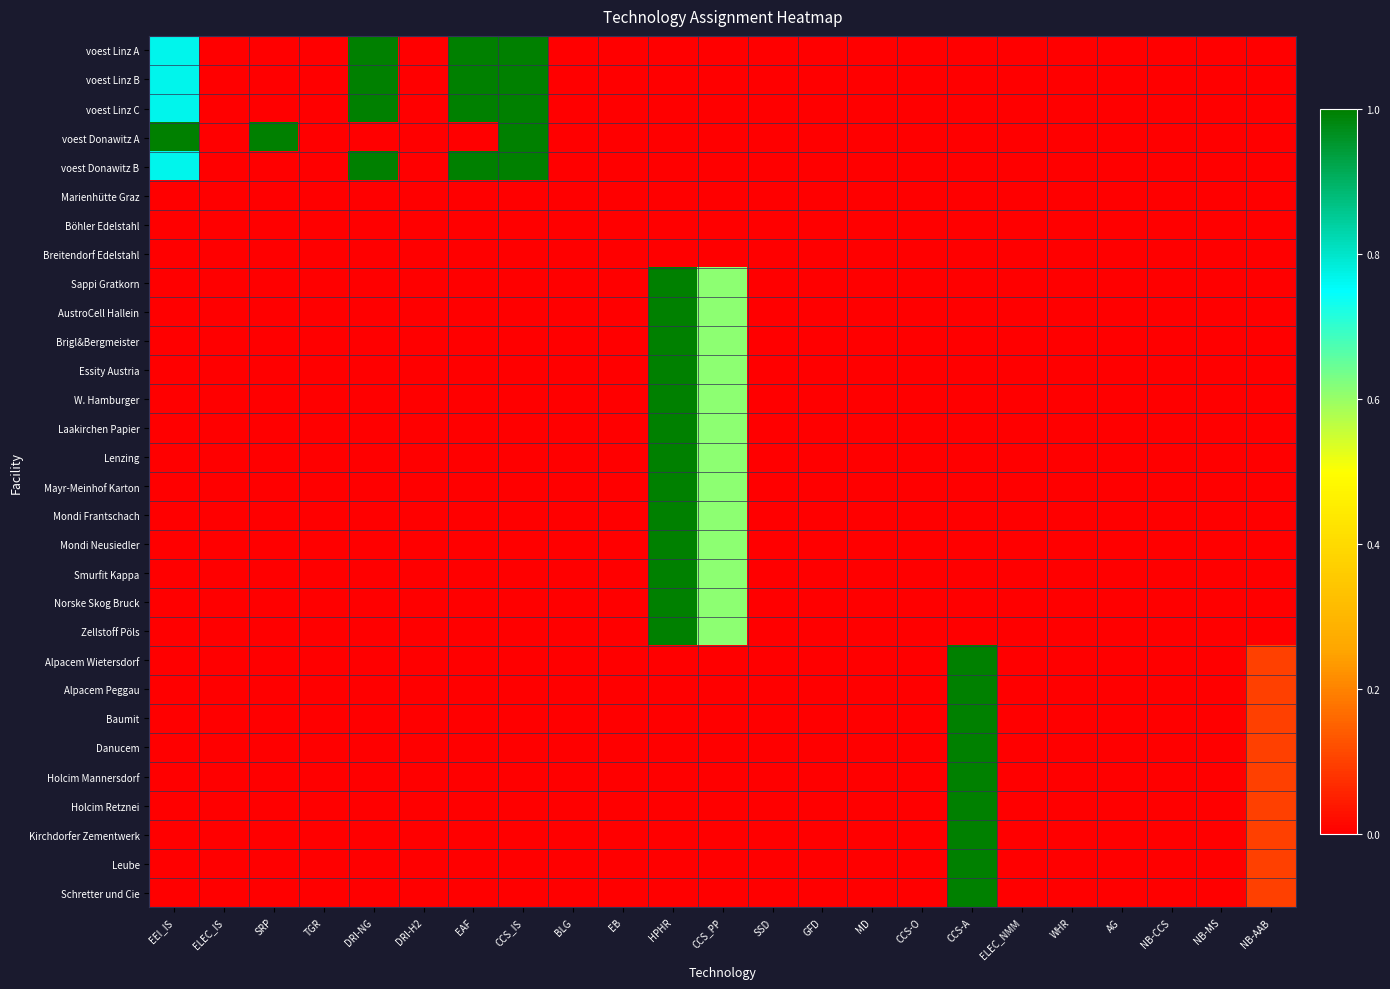

At how many categories does at least one series exceed 0?

9